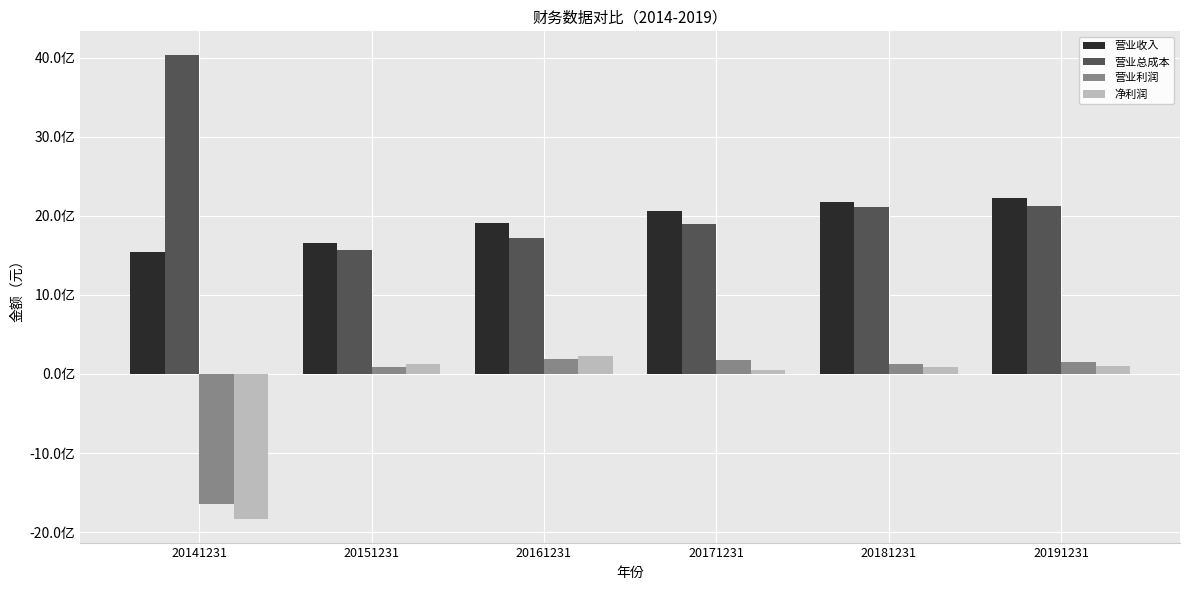

Is the value of 营业总成本 at 20141231 greater than the value of 营业利润 at 20141231?

Yes